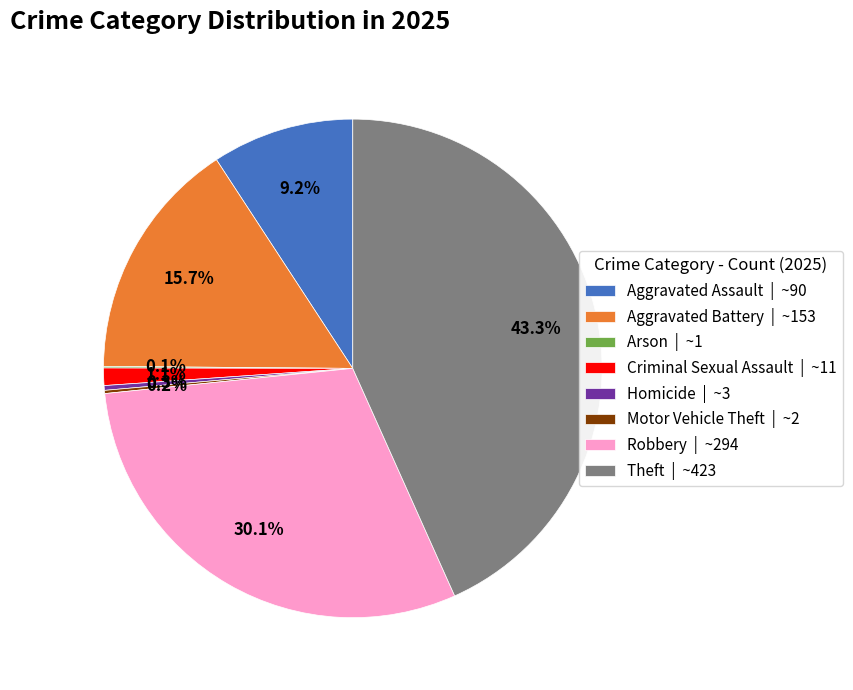

Which category has the biggest portion of the pie?

Theft